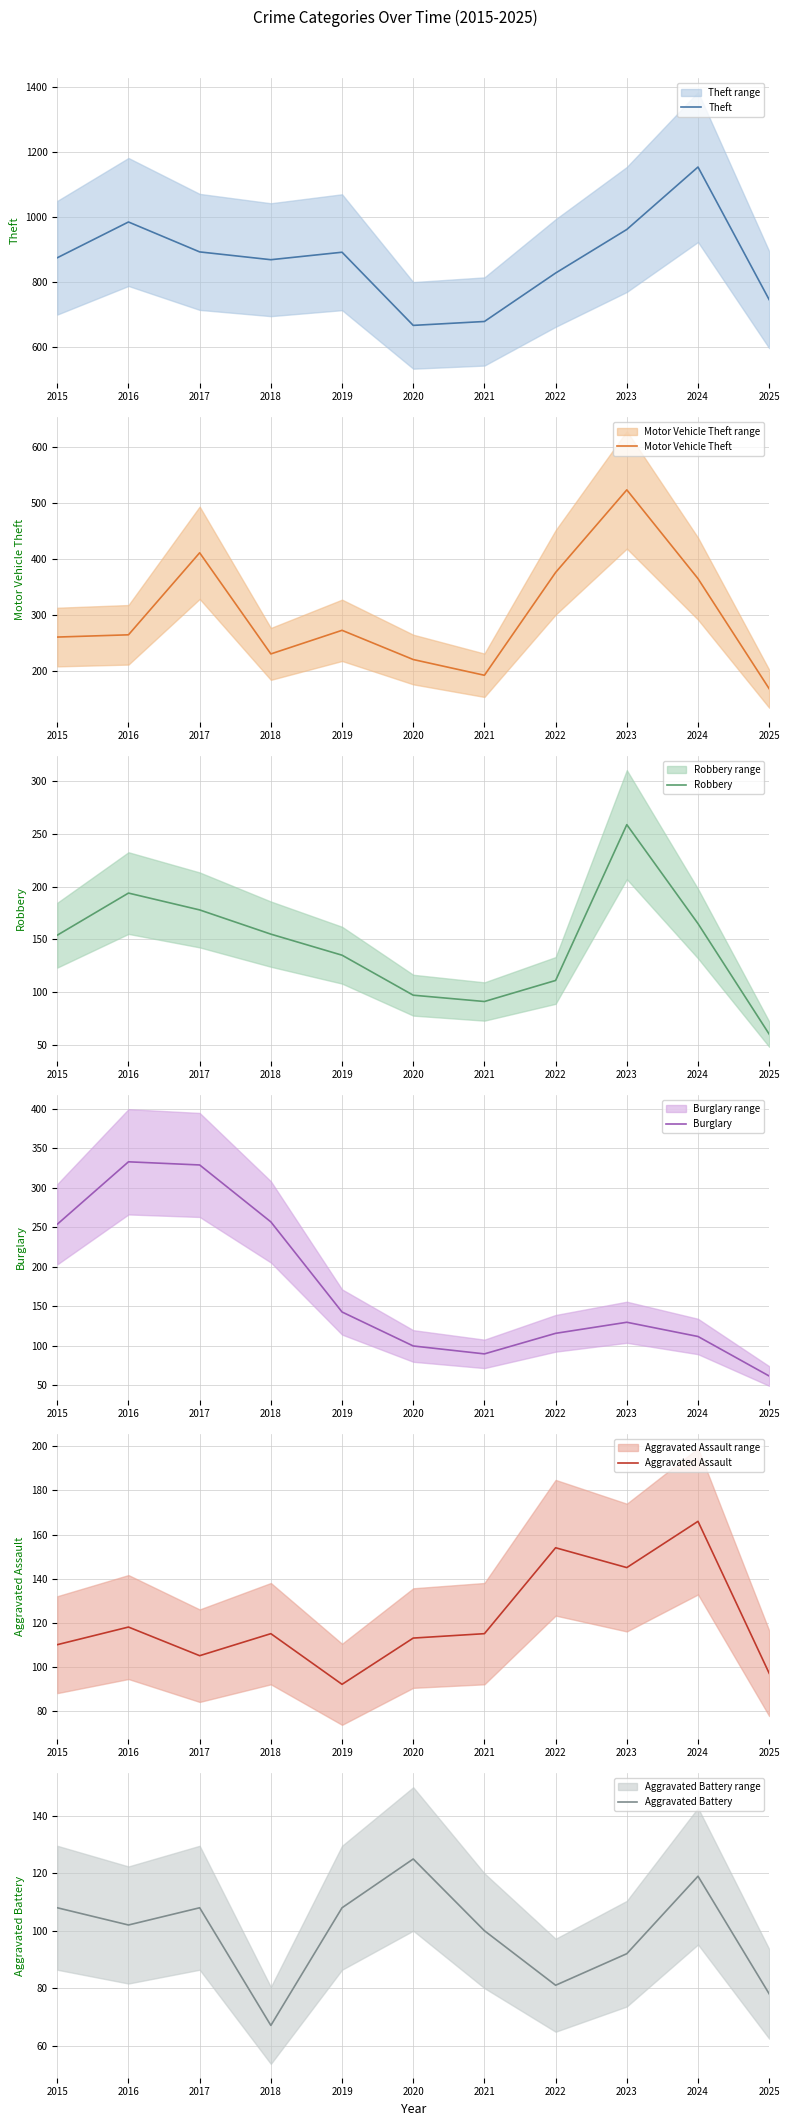

What is the sum of all Motor Vehicle Theft values?

3288